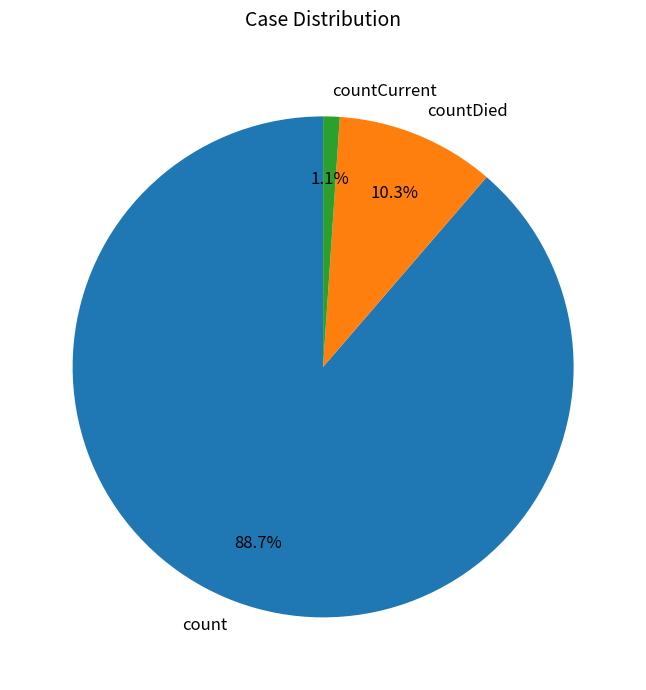

True or false: count accounts for 78% of the total.

False